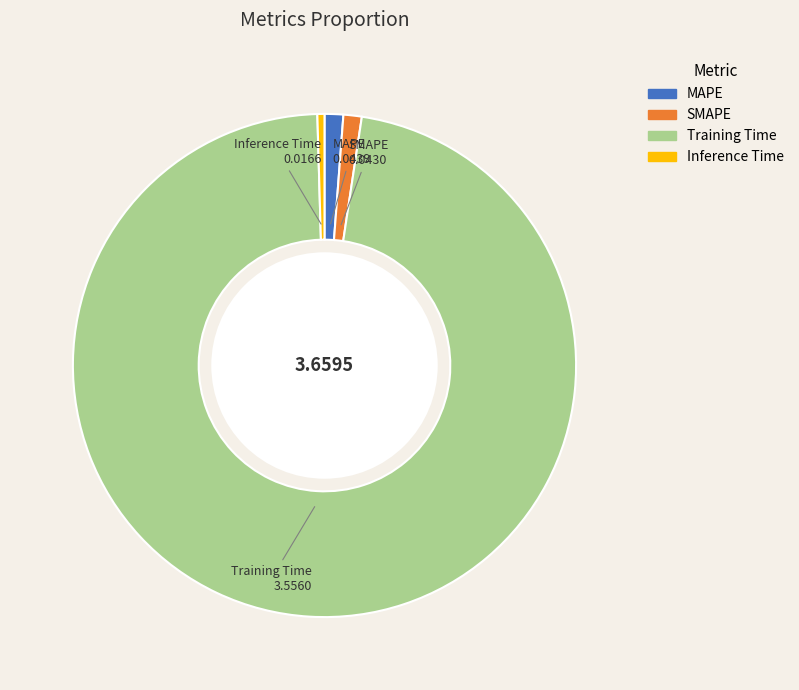

Which category accounts for the majority?

Training Time